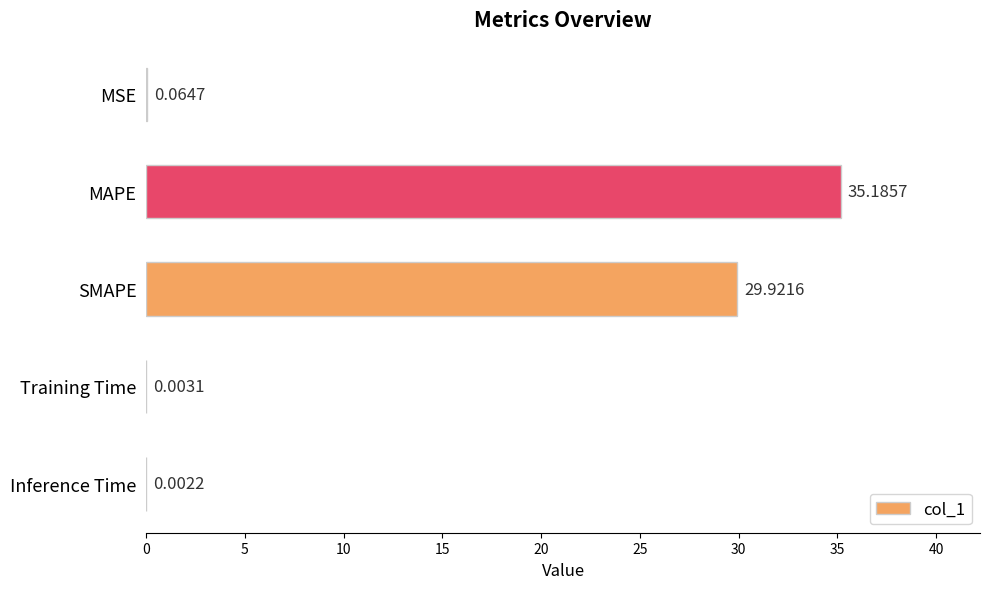

At which label is the value closest to 17?

SMAPE